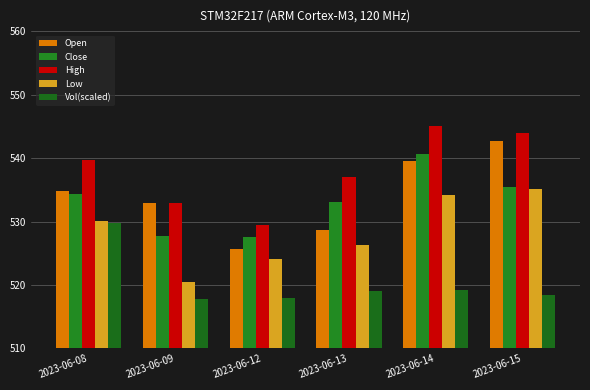

Which has a higher value, 2023-06-13 or 2023-06-08?

2023-06-08